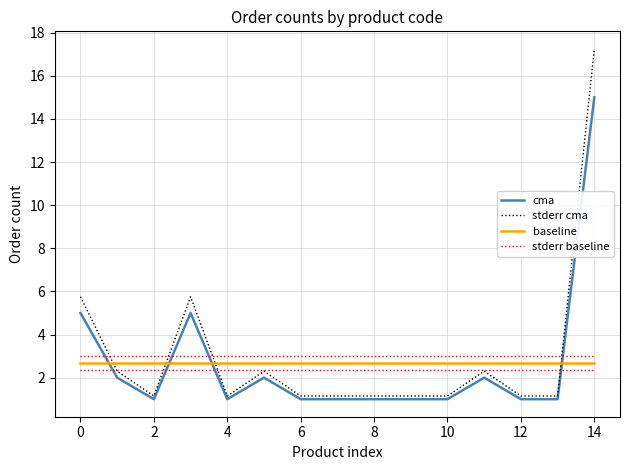

True or false: stderr baseline and cma cross at least once.

True